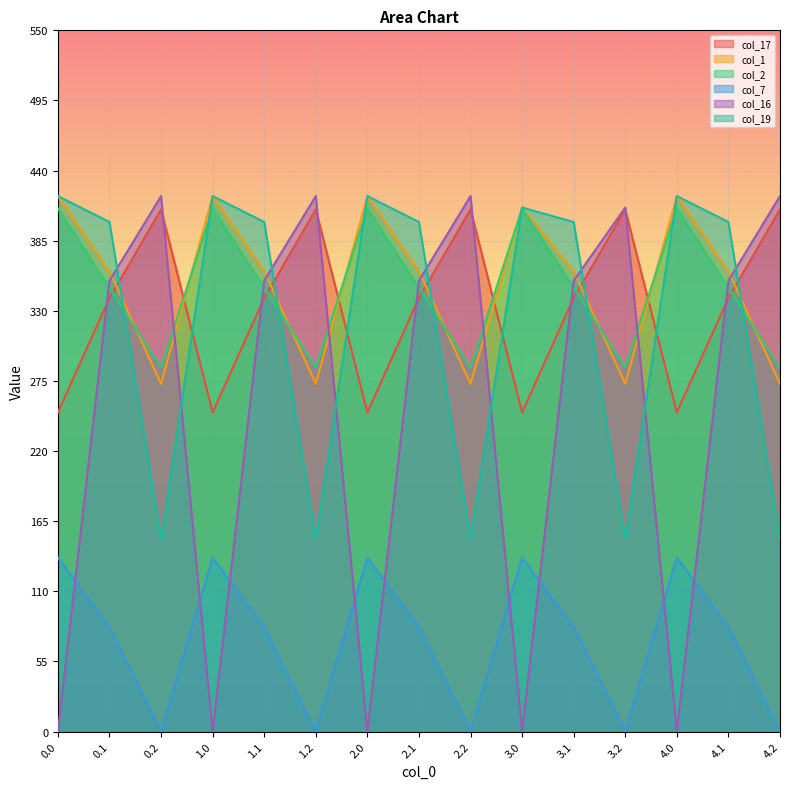

What is the value of the col_17 point at the 8th from the left?

340.1